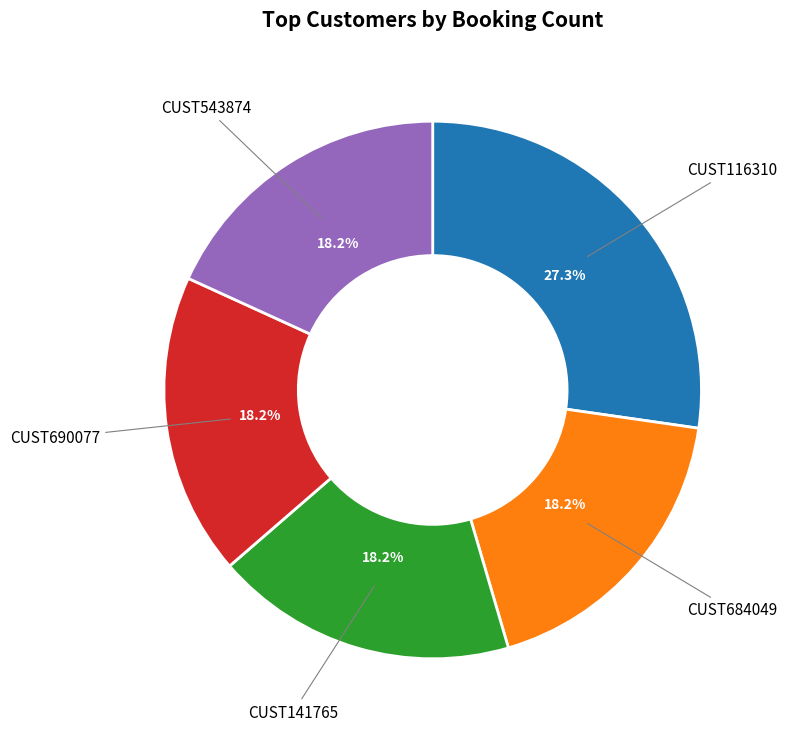

The CUST690077 slice represents 32% of the pie. True or false?

False